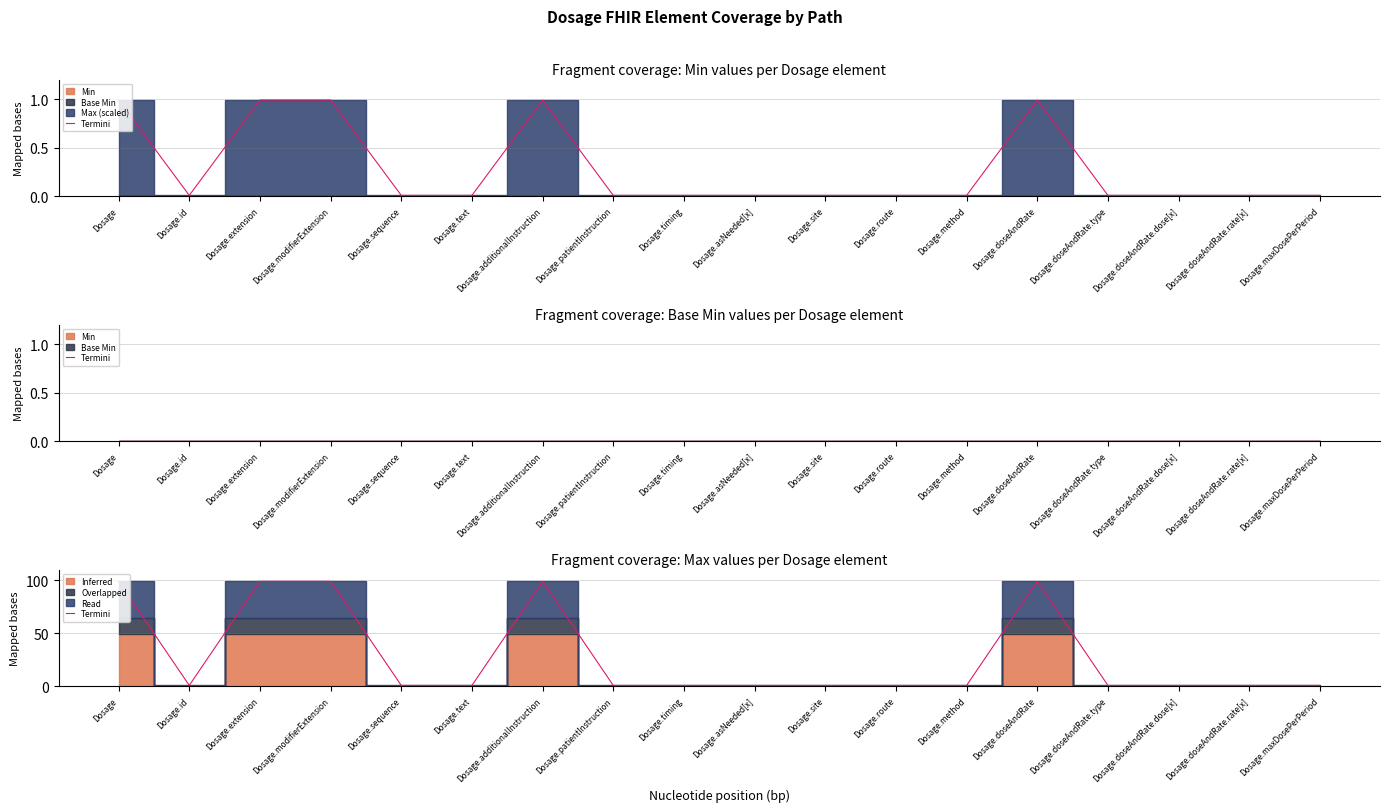

How many lines are shown in the chart?

1